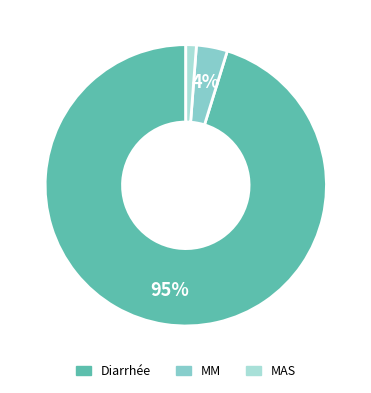

How many segments does this pie chart have?

3